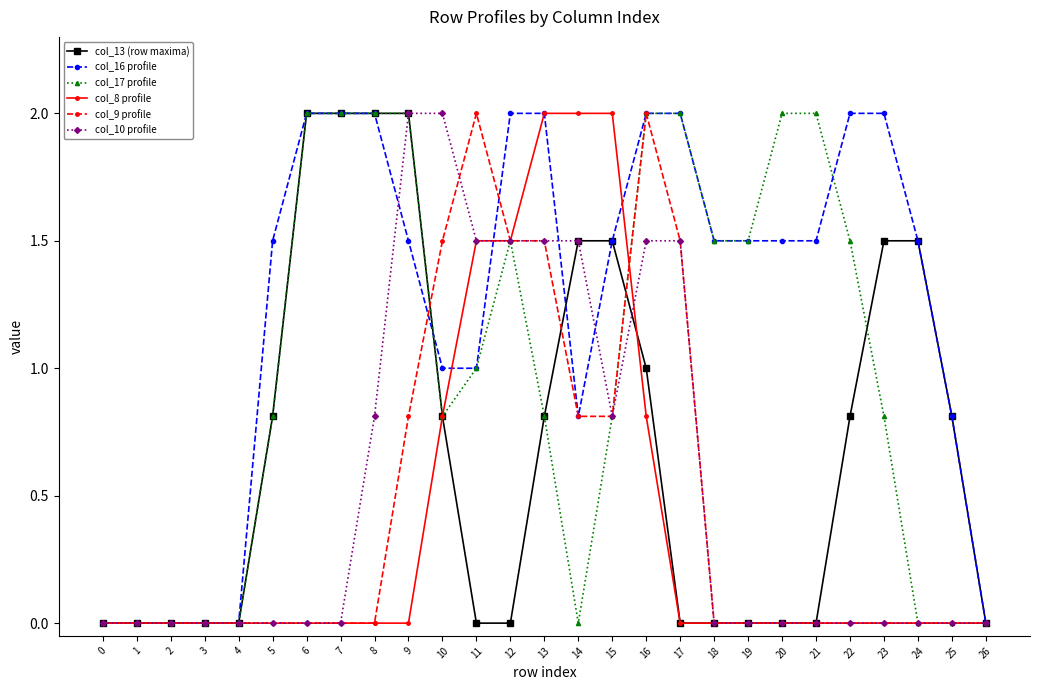

The col_17 profile series shows 1.1 at 3. True or false?

False